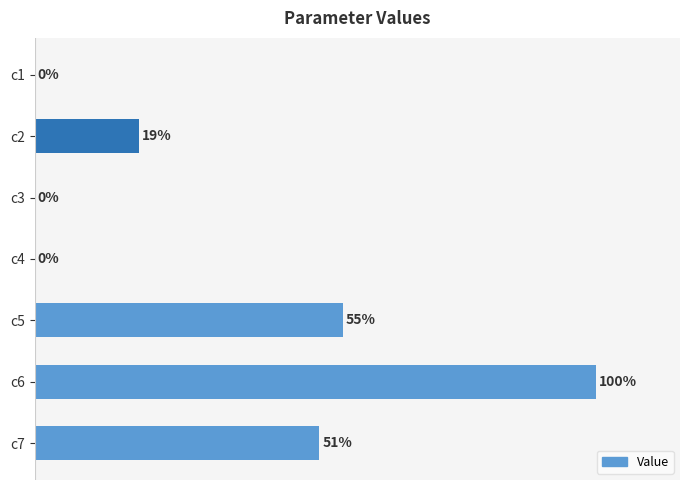

At which label is the value closest to 50?

c7